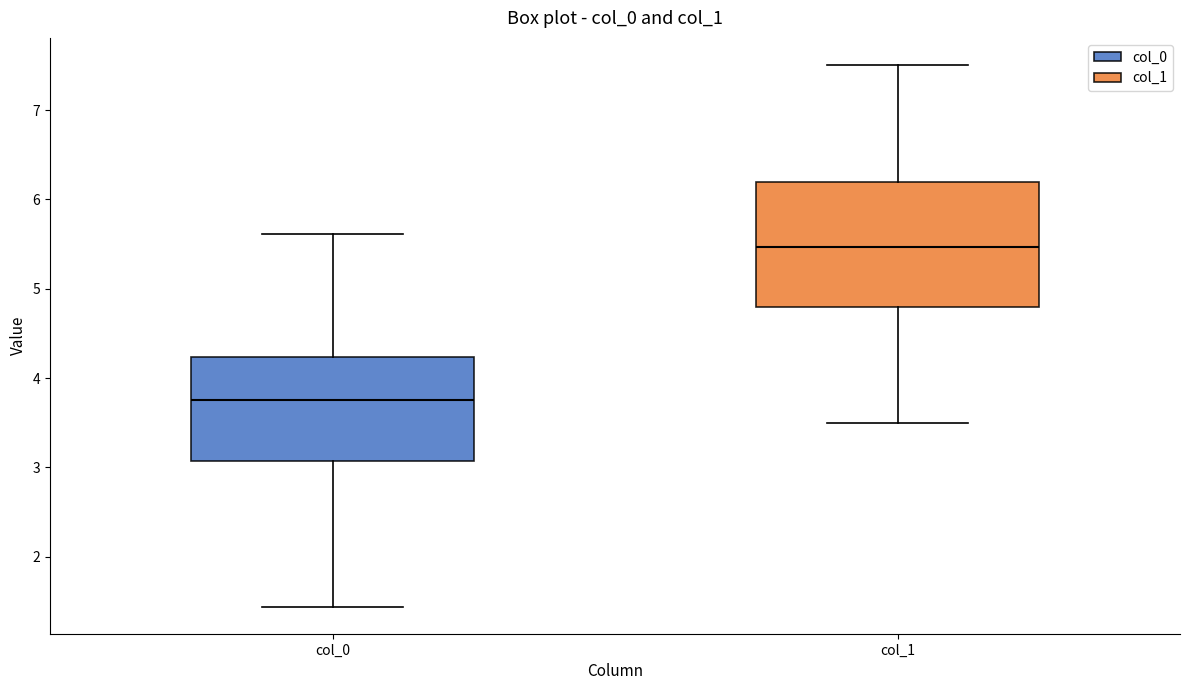

Reading left to right, transcribe this box plot: for each box, give where its median line is, the range the box spans, and where its two whiskers end, as read against the y-axis. The values are not printed on the chart, so give them approximately, as read against the axis.

col_0: median 3.7, box 3.1 to 4.2, whiskers 1.4 to 5.6
col_1: median 5.5, box 4.8 to 6.2, whiskers 3.5 to 7.5